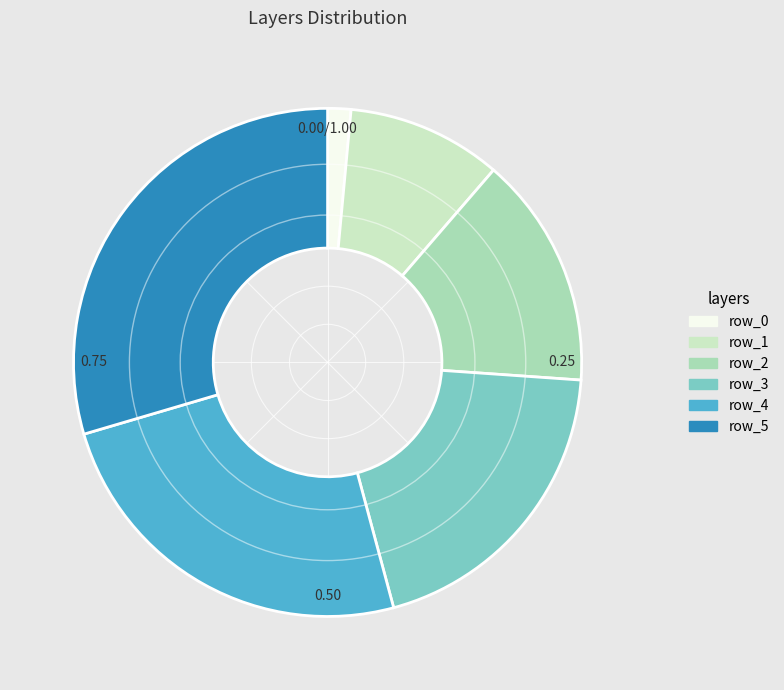

Which has a higher value, row_5 or row_1?

row_5